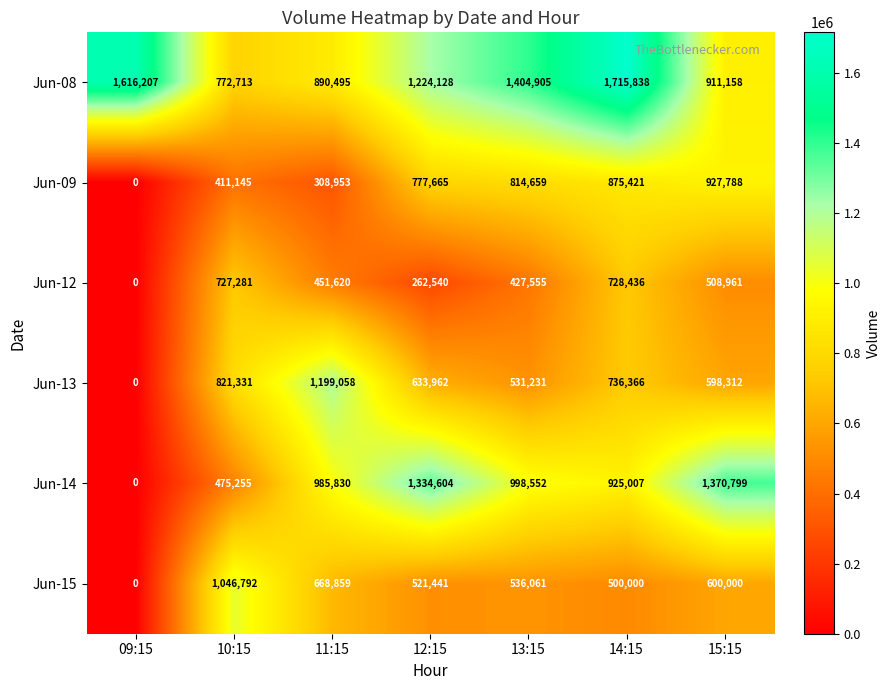

The Jun-13 series shows 222883 at 15:15. True or false?

False